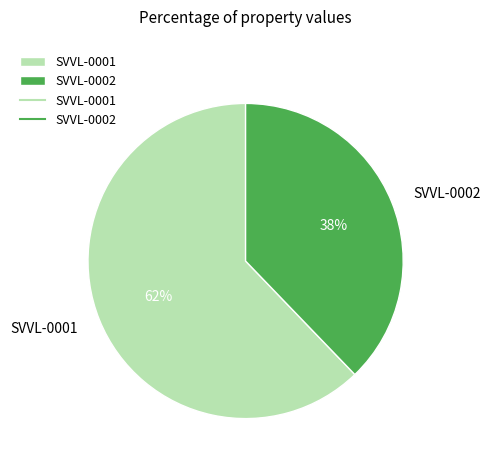

What is the ratio of the value at SVVL-0001 to the value at SVVL-0002?

1.6